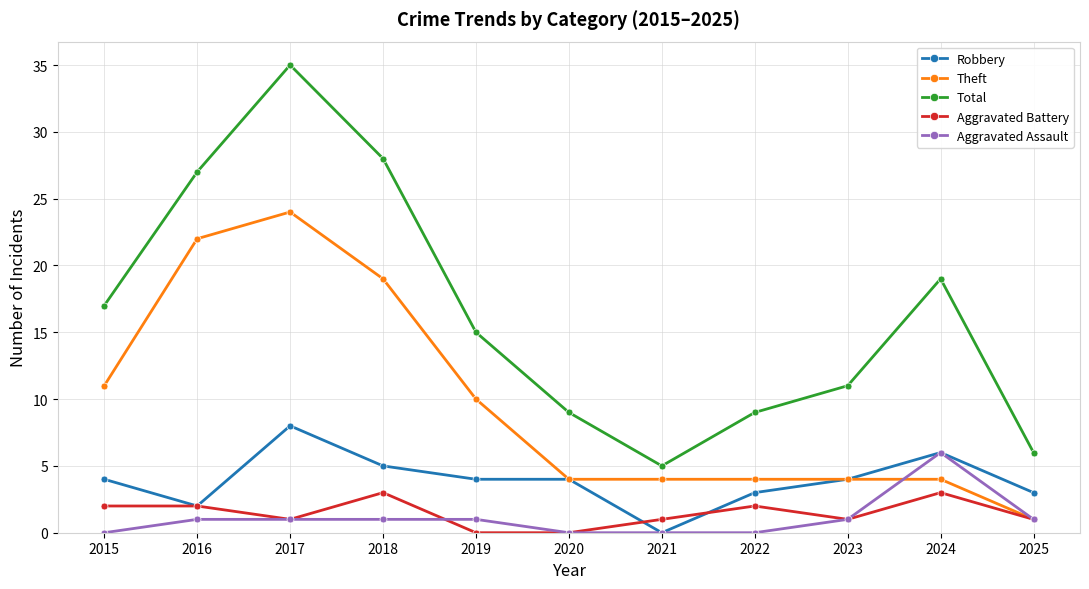

What is the value of the Aggravated Battery point at the 7th from the left?

1